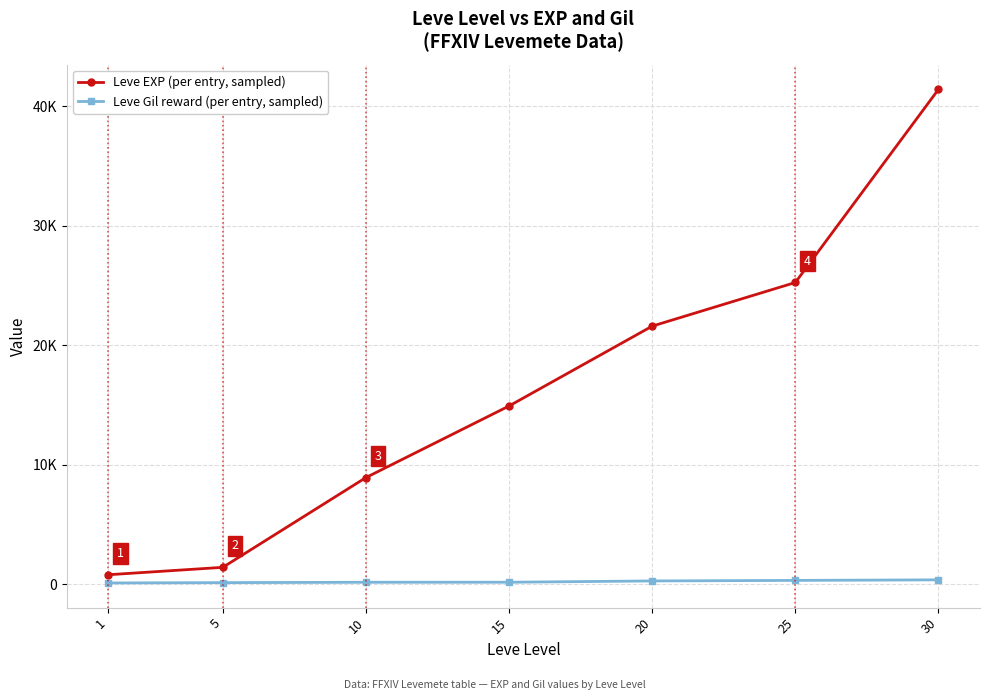

Is this an area chart (filled region under the line)?

No